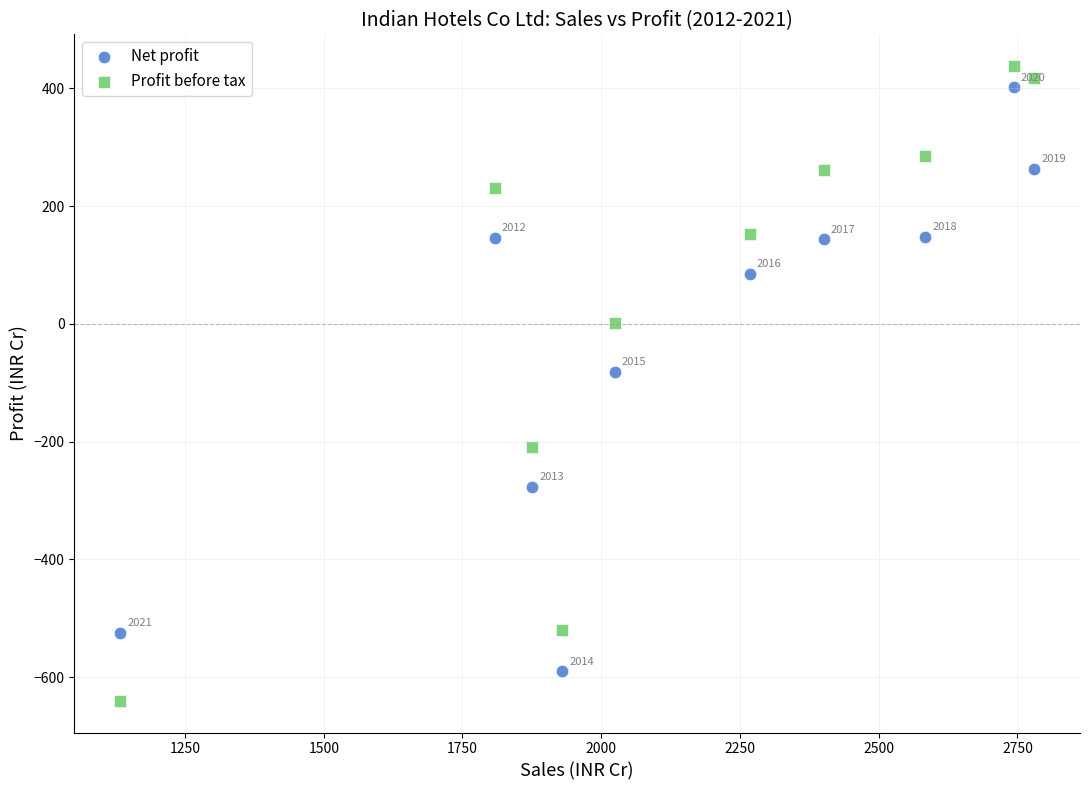

In the Net profit series, what Y value is closest to -94?

-82.0